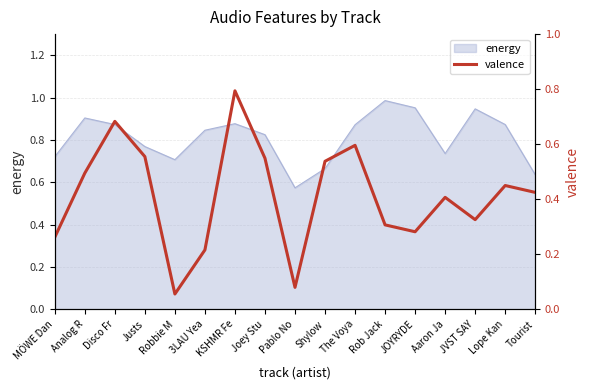

Which category has the highest value in the energy series?

Rob Jack